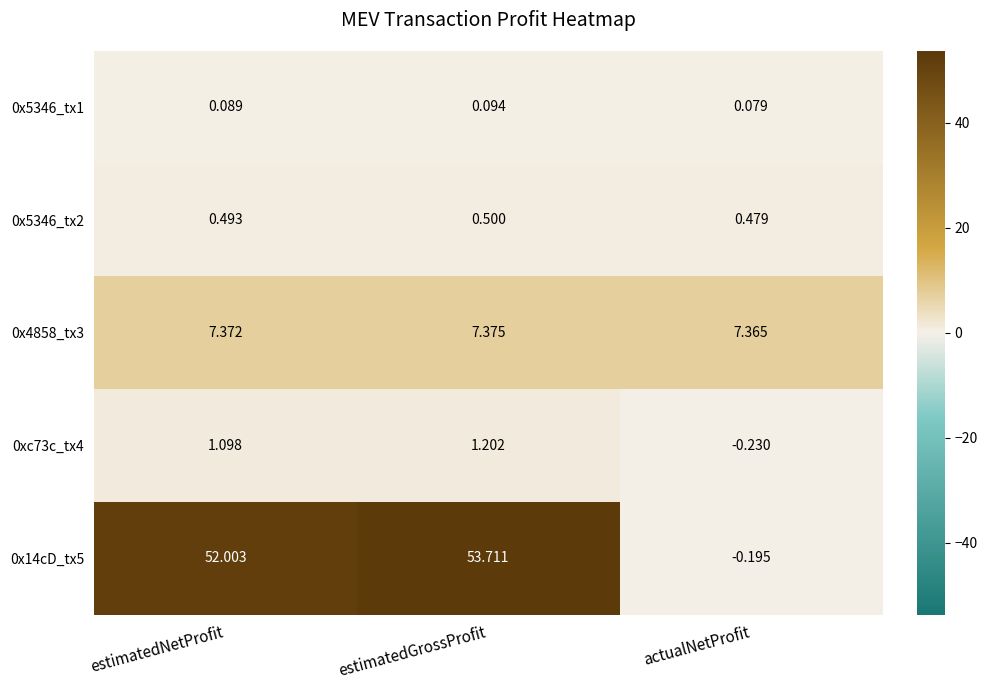

How many data points in 0x14cD_tx5 are above 52?

2